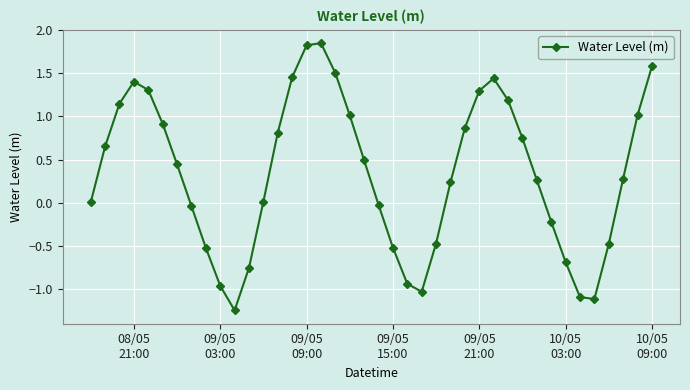

What is the value of the 37th point from the left?

-0.5